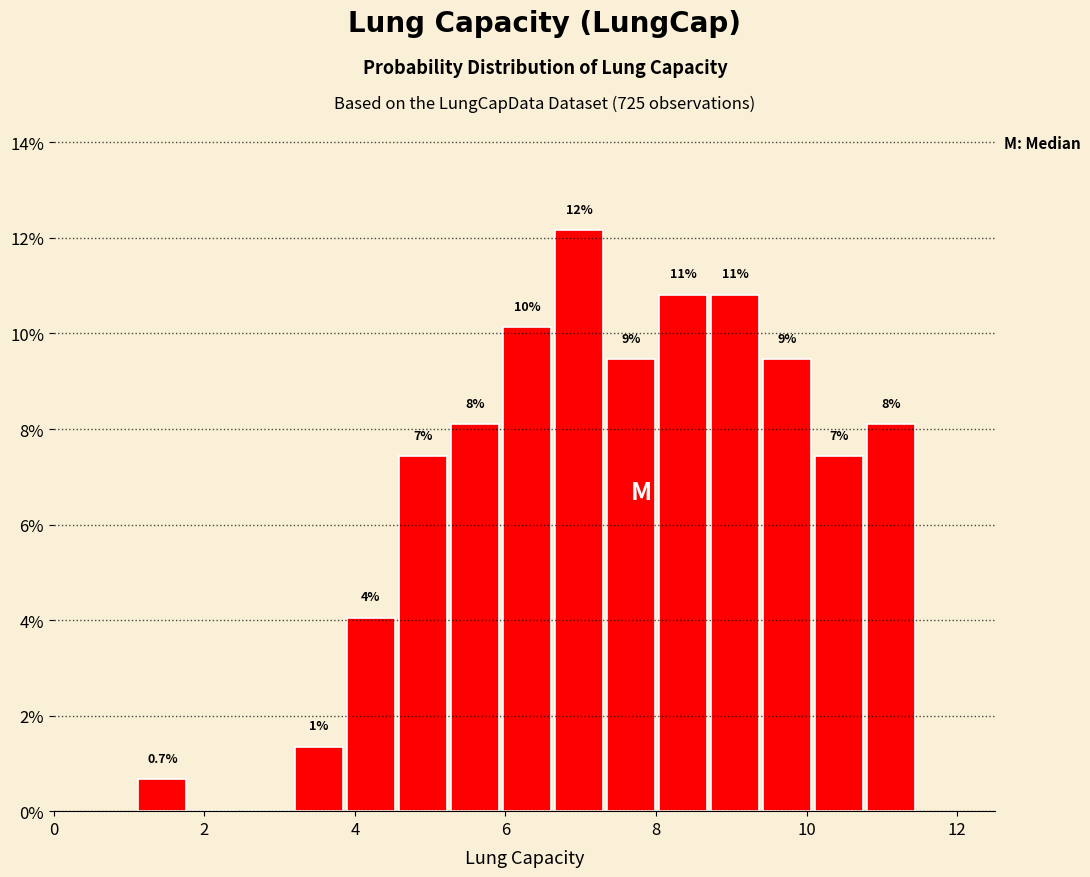

Read against the x-axis, roughly where is the centre of the tallest bar?

7.0